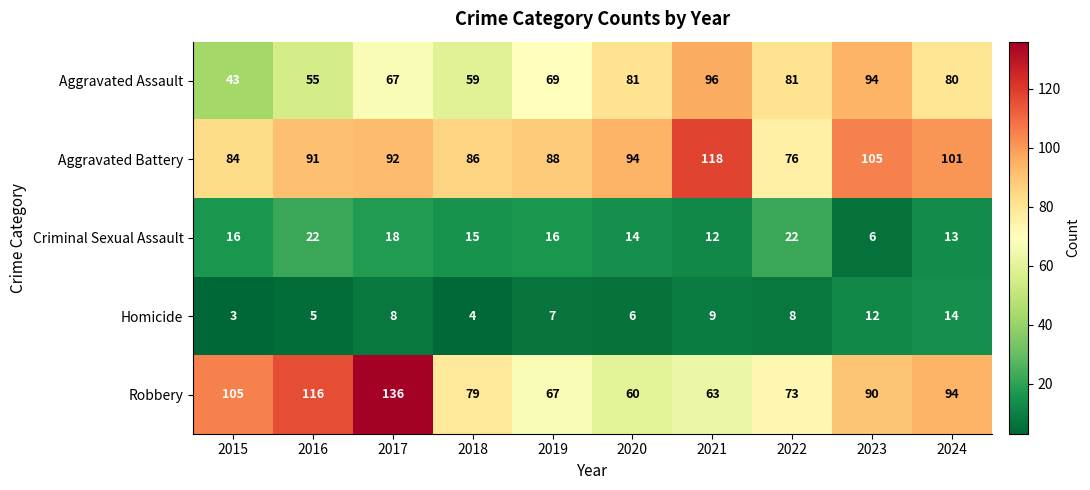

At which label is Aggravated Battery closest to 97?

2020